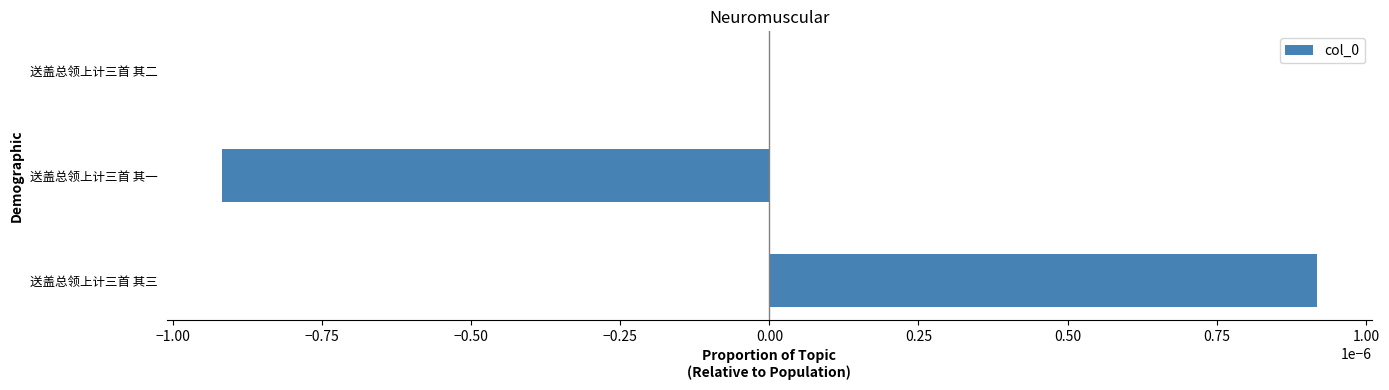

Are the bars grouped side by side (vs. stacked)?

No